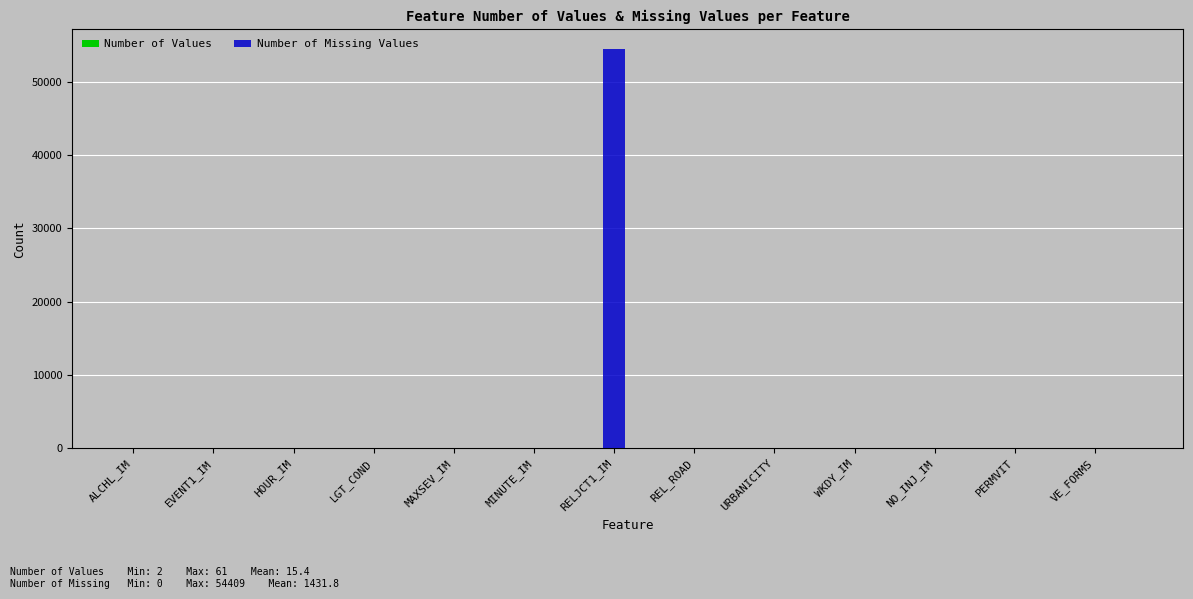

Which series has the widest spread of values?

Number of Missing Values